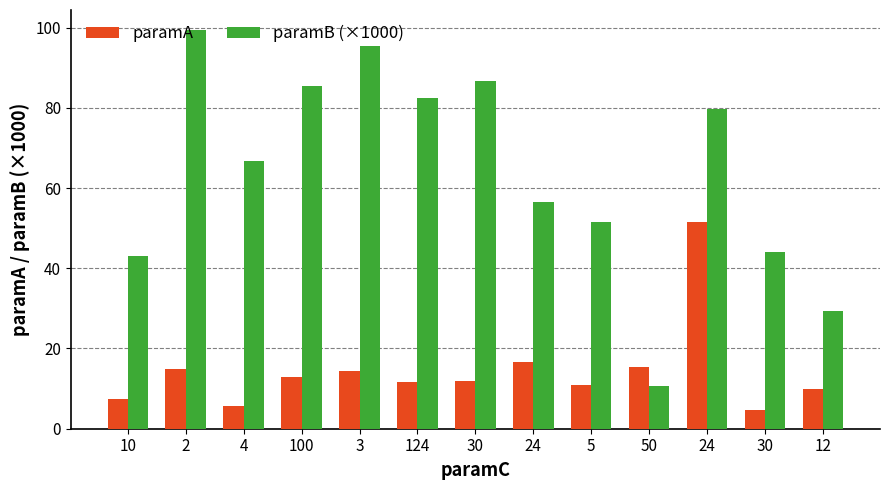

True or false: paramB (×1000) has a value of 82.3 at 124.

True